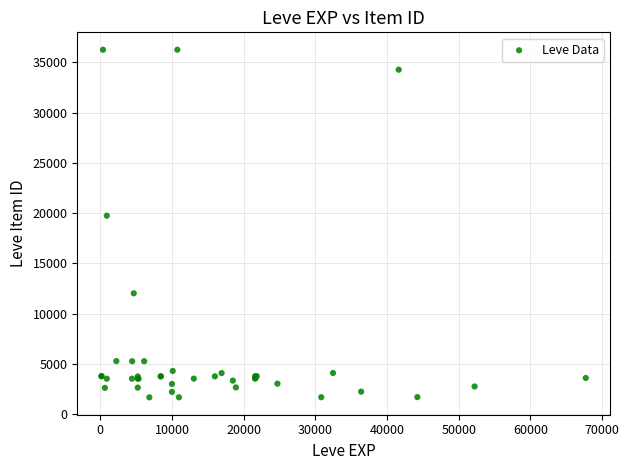

What Y value in the scatter plot is closest to 18967?

19744